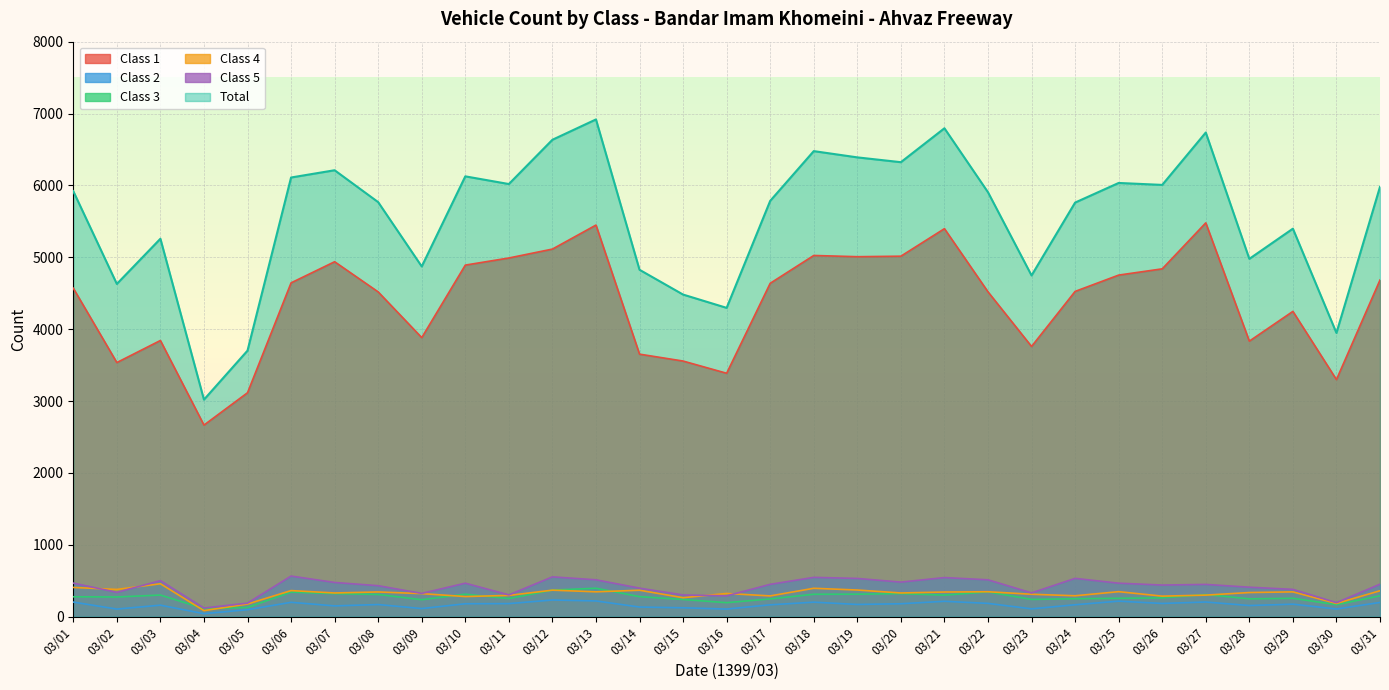

Reading left to right, what are all the values shown in this chart?

Class 1: 03/01=4570	03/02=3535	03/03=3842	03/04=2665	03/05=3115	03/06=4644	03/07=4938	03/08=4518	03/09=3882	03/10=4891	03/11=4990	03/12=5114	03/13=5448	03/14=3652	03/15=3556	03/16=3386	03/17=4638	03/18=5025	03/19=5008	03/20=5015	03/21=5398	03/22=4519	03/23=3759	03/24=4525	03/25=4752	03/26=4839	03/27=5479	03/28=3833	03/29=4247	03/30=3298	03/31=4684
Class 2: 03/01=202	03/02=105	03/03=159	03/04=41	03/05=96	03/06=199	03/07=149	03/08=168	03/09=112	03/10=179	03/11=181	03/12=231	03/13=218	03/14=133	03/15=123	03/16=105	03/17=164	03/18=201	03/19=169	03/20=179	03/21=213	03/22=184	03/23=108	03/24=165	03/25=215	03/26=183	03/27=203	03/28=154	03/29=173	03/30=106	03/31=197
Class 3: 03/01=276	03/02=273	03/03=300	03/04=111	03/05=127	03/06=341	03/07=320	03/08=308	03/09=235	03/10=312	03/11=251	03/12=369	03/13=395	03/14=278	03/15=238	03/16=194	03/17=246	03/18=311	03/19=312	03/20=320	03/21=299	03/22=344	03/23=239	03/24=249	03/25=255	03/26=261	03/27=307	03/28=247	03/29=255	03/30=166	03/31=289
Class 4: 03/01=406	03/02=378	03/03=457	03/04=83	03/05=175	03/06=362	03/07=329	03/08=343	03/09=320	03/10=279	03/11=295	03/12=368	03/13=345	03/14=367	03/15=263	03/16=322	03/17=288	03/18=394	03/19=370	03/20=329	03/21=342	03/22=346	03/23=311	03/24=290	03/25=347	03/26=285	03/27=299	03/28=335	03/29=344	03/30=183	03/31=360
Class 5: 03/01=466	03/02=338	03/03=500	03/04=119	03/05=188	03/06=564	03/07=475	03/08=430	03/09=323	03/10=465	03/11=302	03/12=553	03/13=512	03/14=396	03/15=301	03/16=289	03/17=449	03/18=546	03/19=531	03/20=480	03/21=543	03/22=512	03/23=330	03/24=532	03/25=465	03/26=439	03/27=448	03/28=409	03/29=379	03/30=194	03/31=451
Total: 03/01=5920	03/02=4629	03/03=5258	03/04=3019	03/05=3701	03/06=6110	03/07=6211	03/08=5767	03/09=4872	03/10=6126	03/11=6019	03/12=6635	03/13=6918	03/14=4826	03/15=4481	03/16=4296	03/17=5785	03/18=6477	03/19=6390	03/20=6323	03/21=6795	03/22=5905	03/23=4747	03/24=5761	03/25=6034	03/26=6007	03/27=6736	03/28=4978	03/29=5398	03/30=3947	03/31=5981